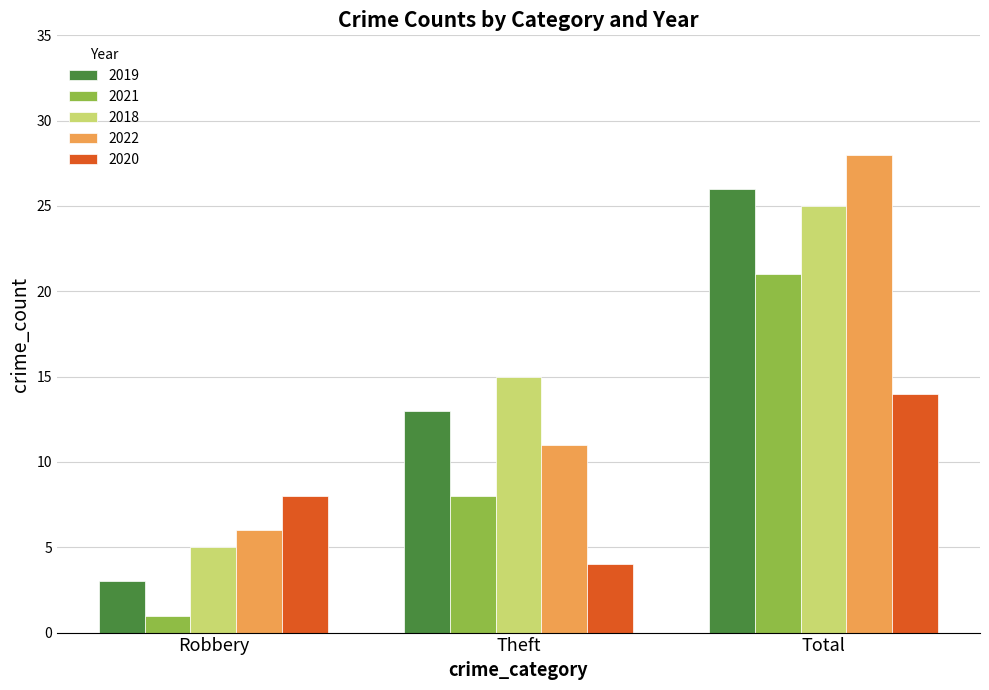

What position from the left is Theft?

2